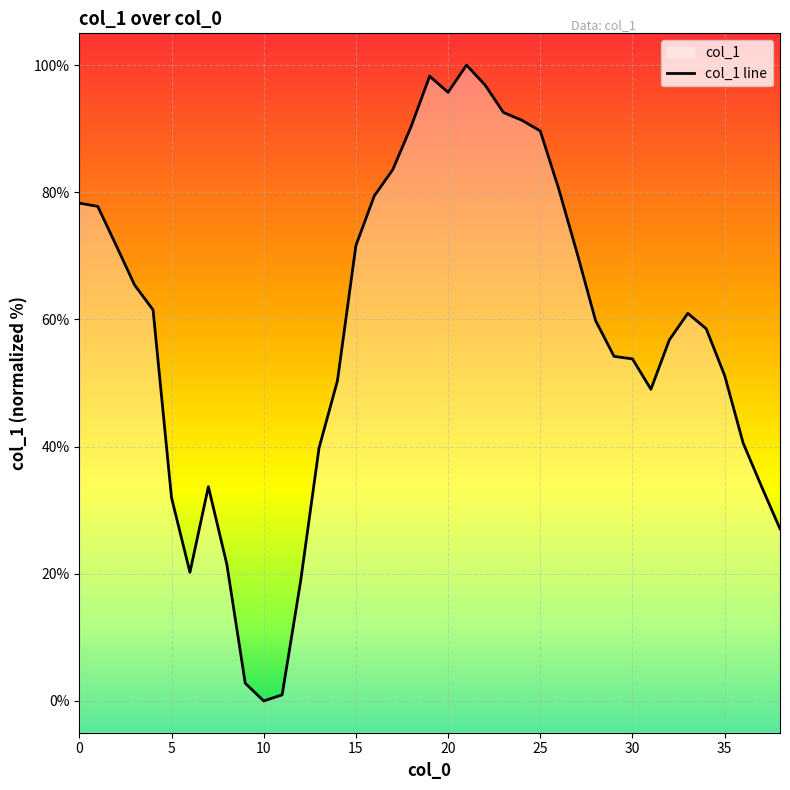

The value at 2 is 32.0. True or false?

False